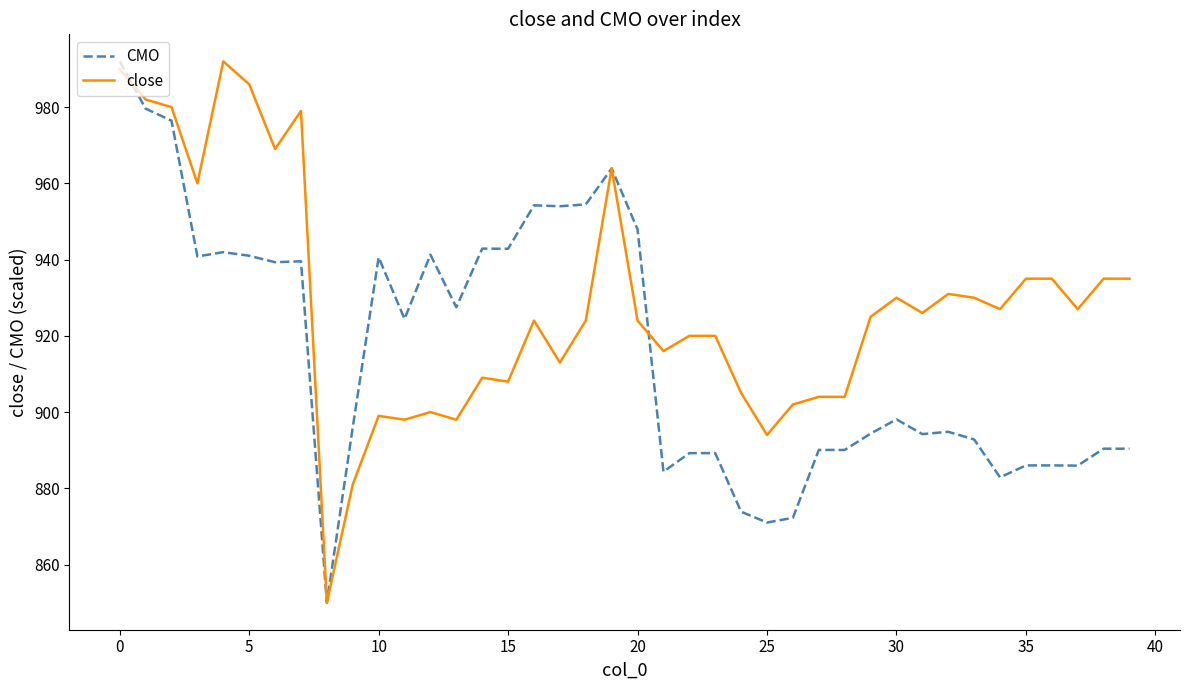

List the series in order of their overall mean, highest first.

close, CMO